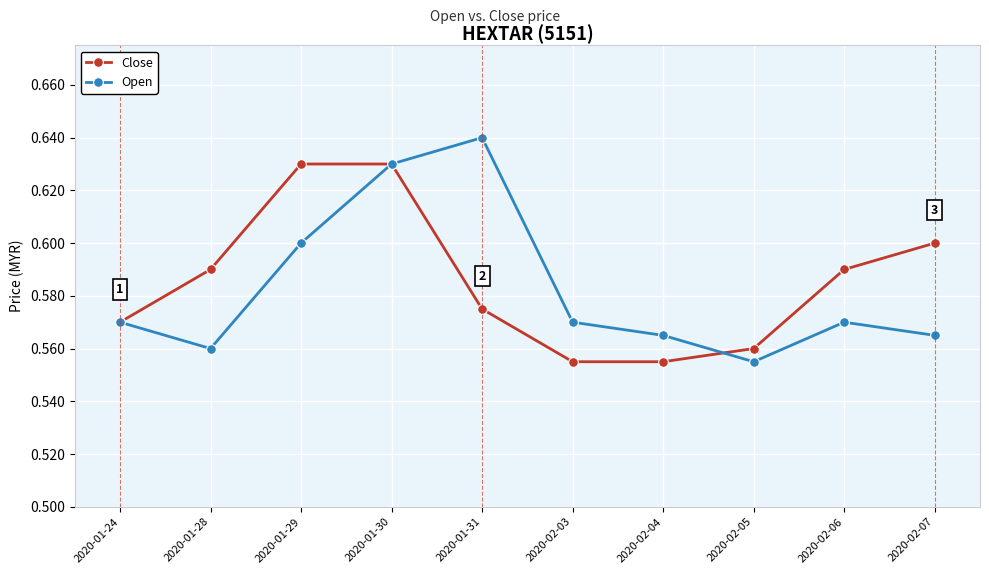

True or false: Close has more than 1 interior local peaks.

False